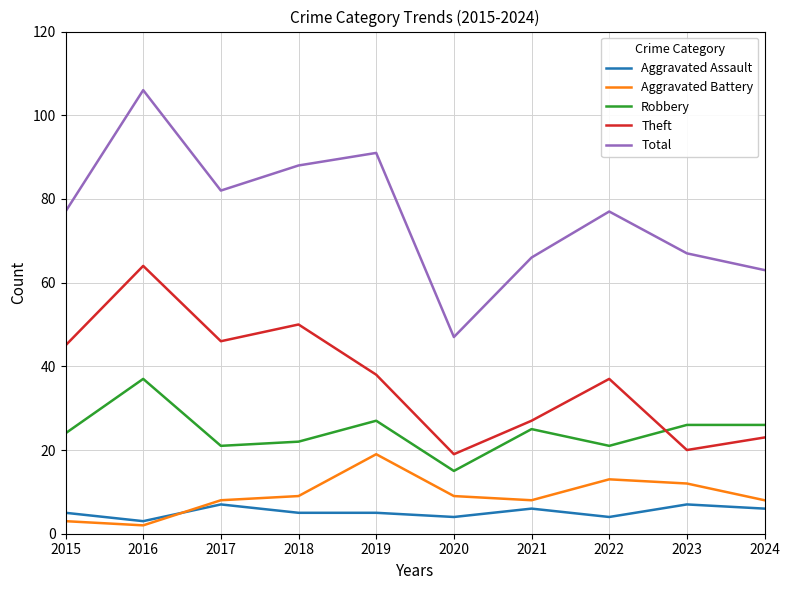

Where does the Robbery series first go above 25?

2016